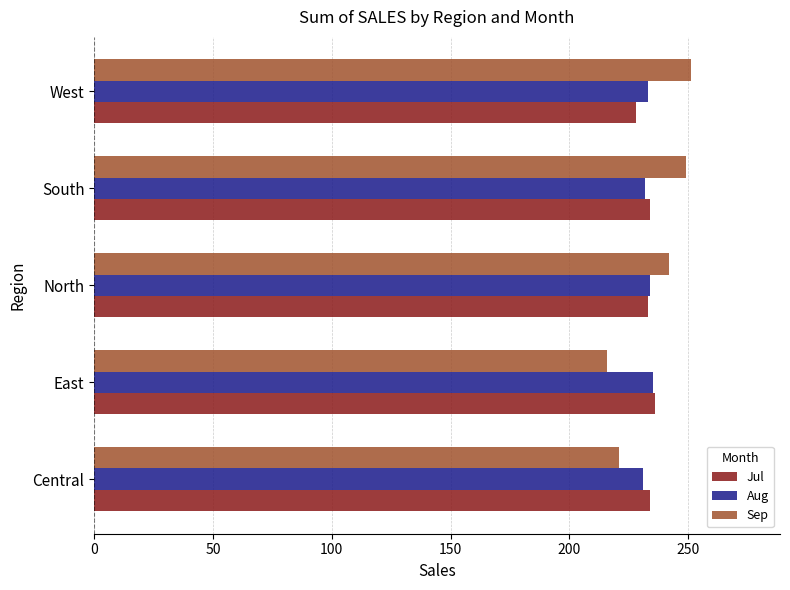

What is the average value of the Aug series?

233